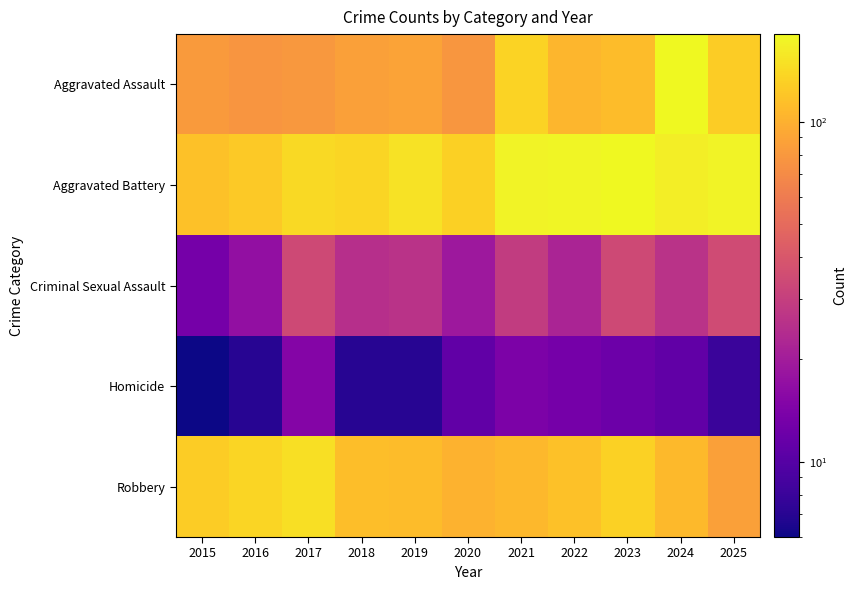

Which series has the largest total across all categories?

Aggravated Battery